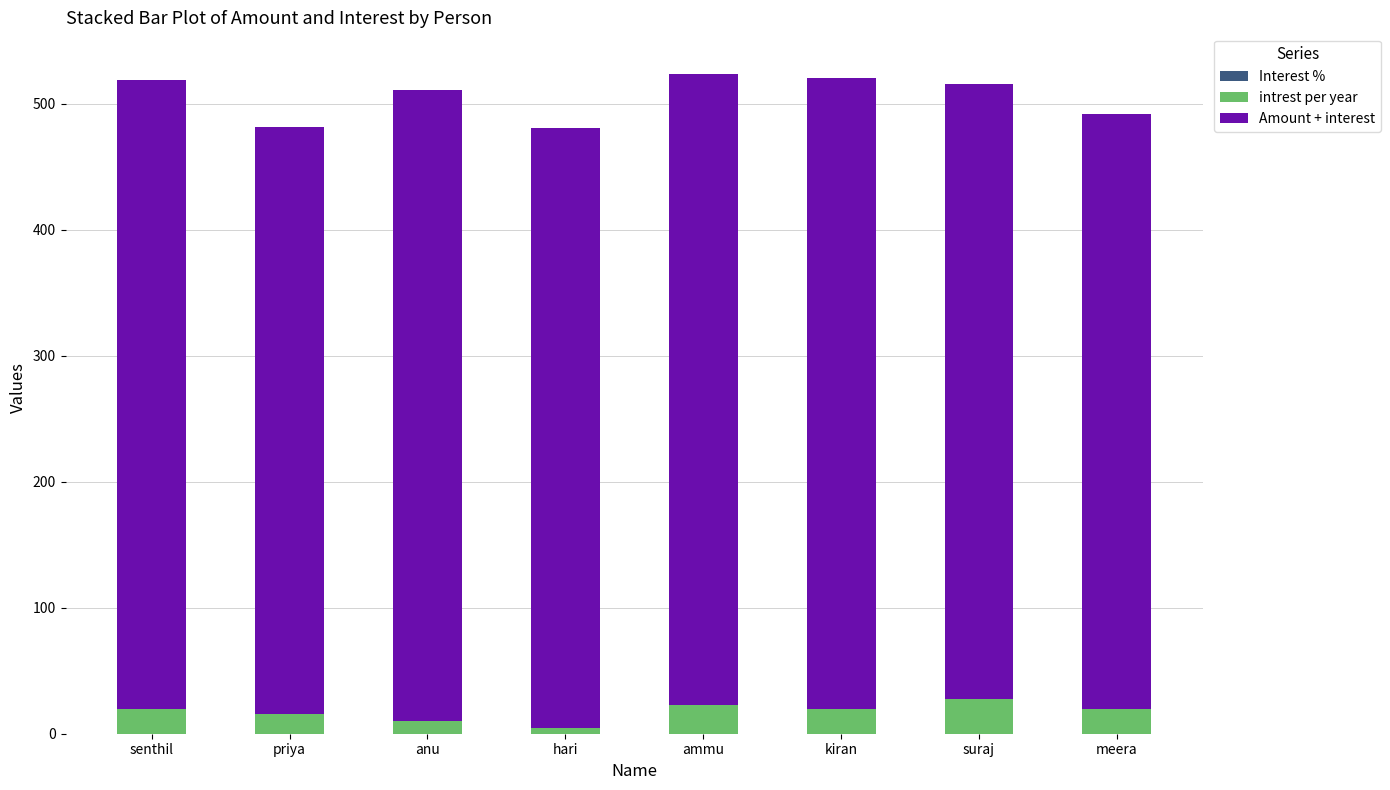

What is the label of the 8th bar from the left?

meera